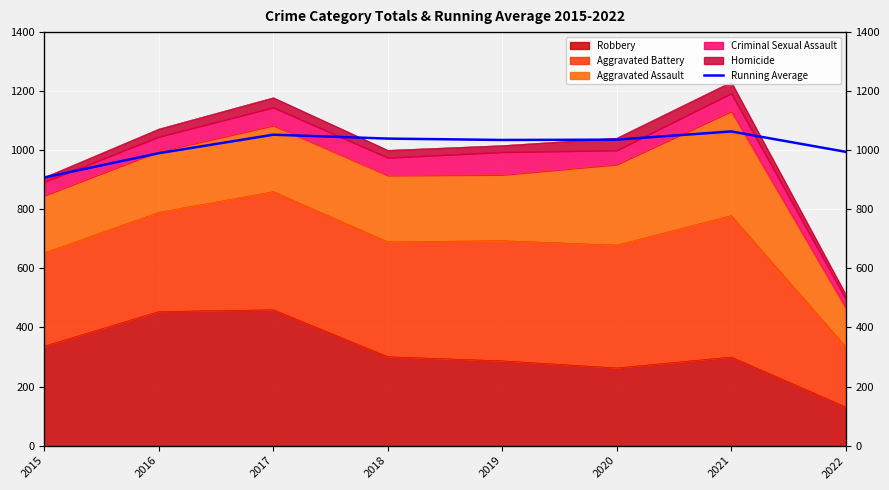

Reading right to left, what are all the values shown in this chart?

994.8	1063.7	1035.8	1034.8	1039.5	1052.7	990.0	908.0